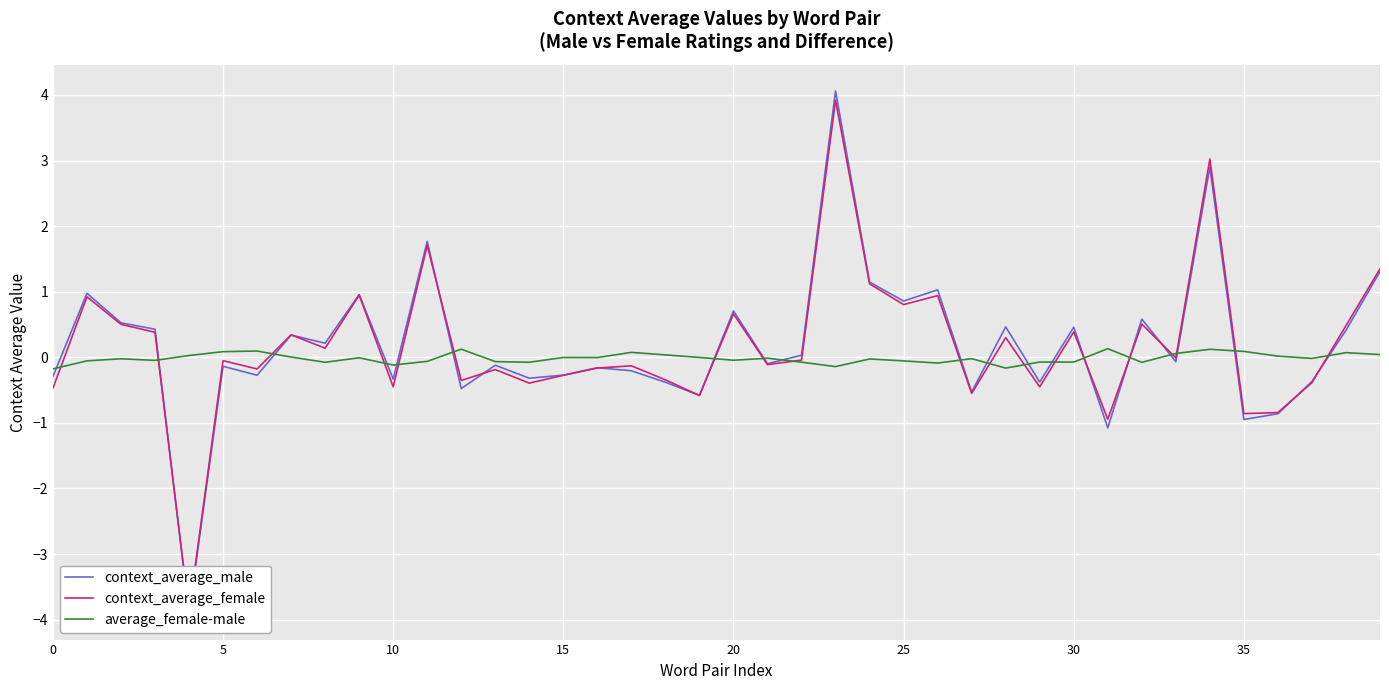

What is the difference between the context_average_female values at 28 and 8?

0.2